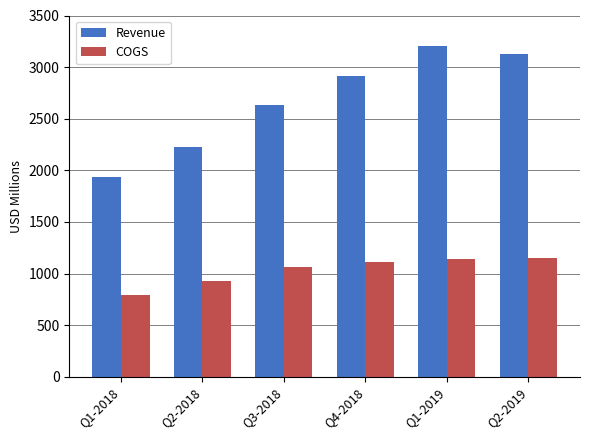

Is the value of Revenue at Q1-2019 greater than the value of COGS at Q4-2018?

Yes